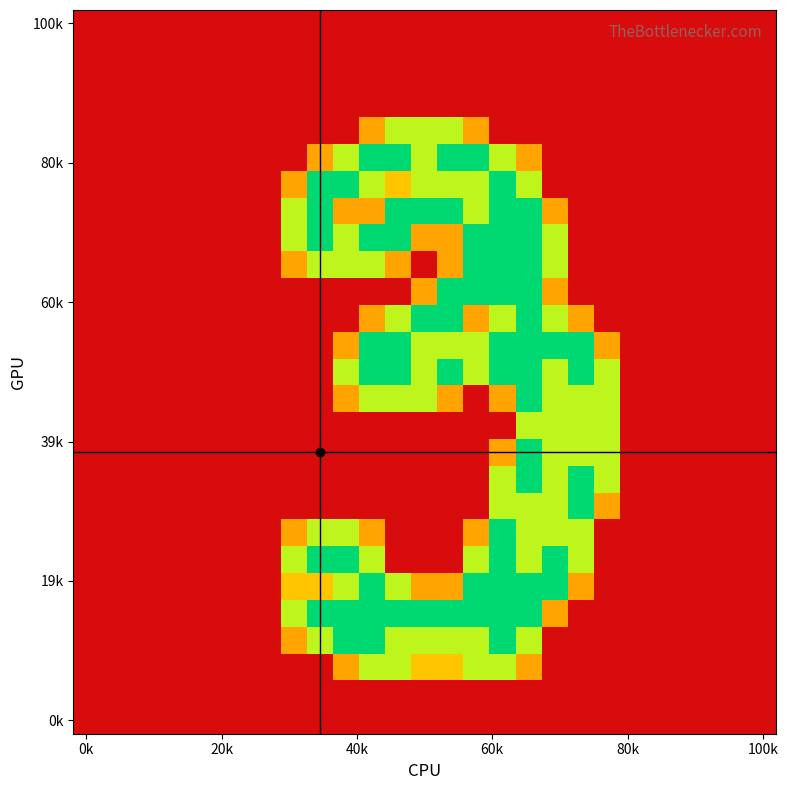

Count the number of data series in this chart.

27